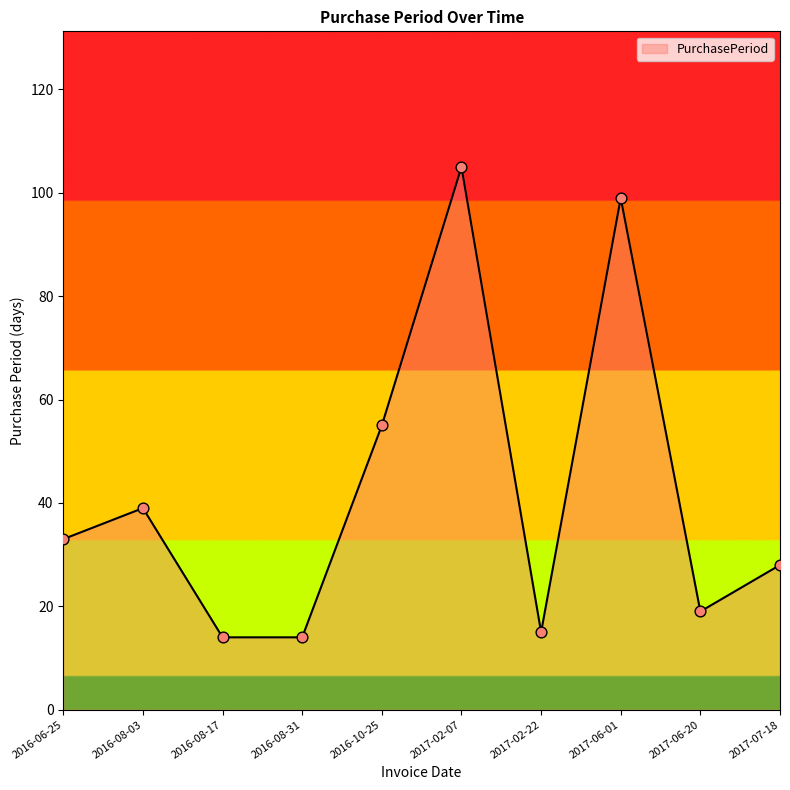

What is the change in value from 2016-08-31 to 2017-06-01?

+85